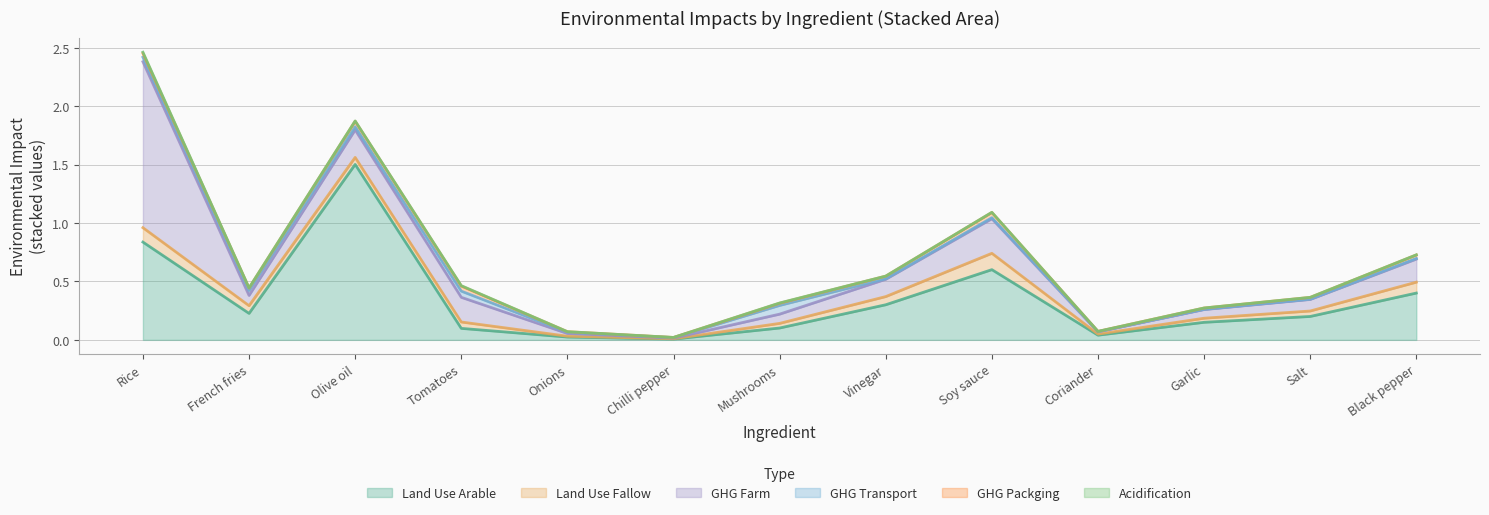

True or false: Land Use Arable and Land Use Fallow cross at least once.

False